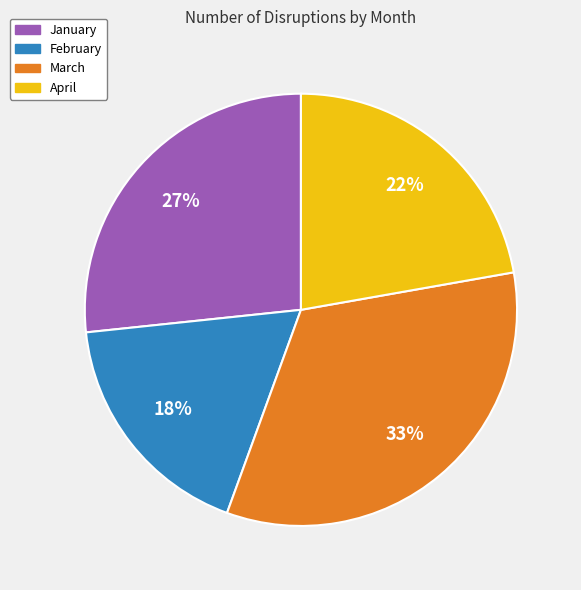

The March slice represents 33% of the pie. True or false?

True